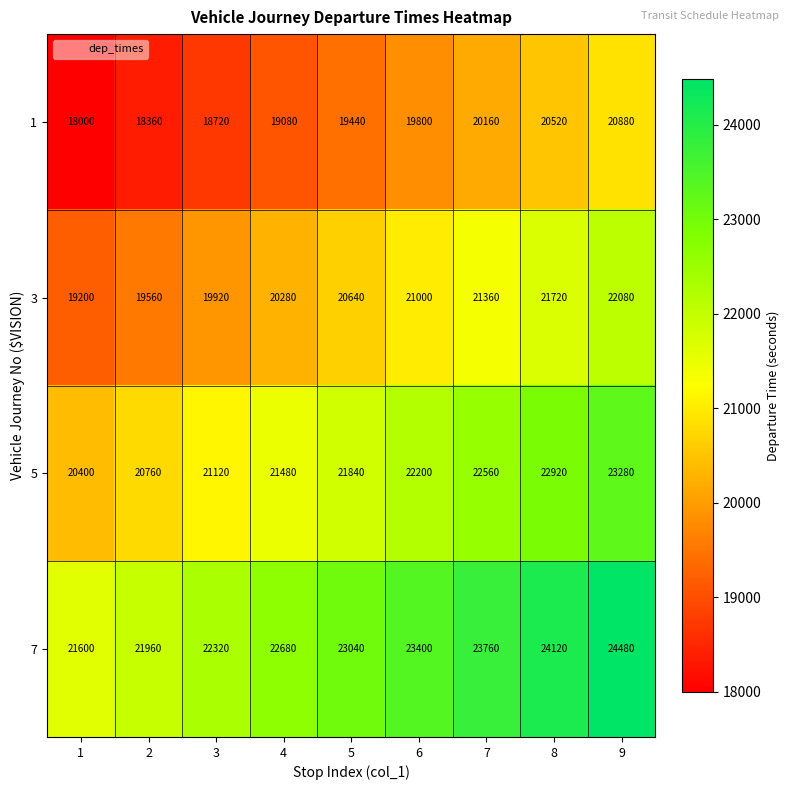

List the series in order of their peak value, lowest first.

1, 3, 5, 7